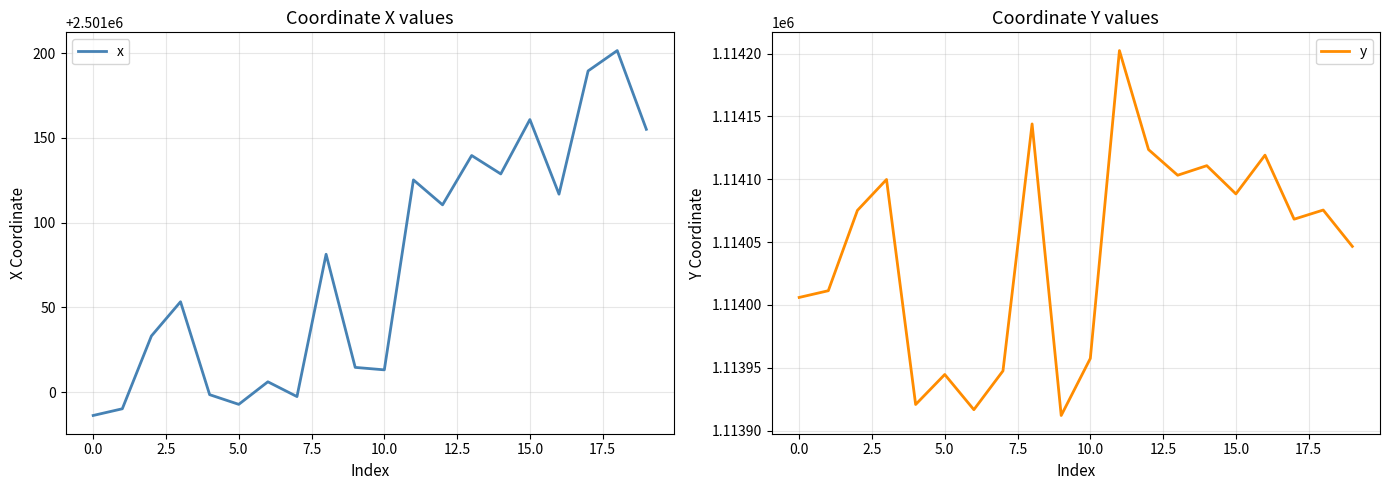

At which category does x reach its first local valley?

5.0